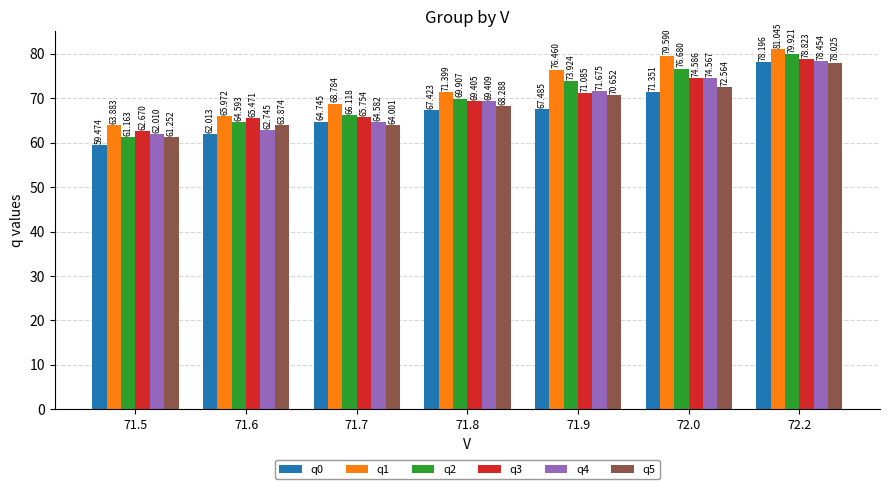

Where is q3 nearest to the value 70?

71.8